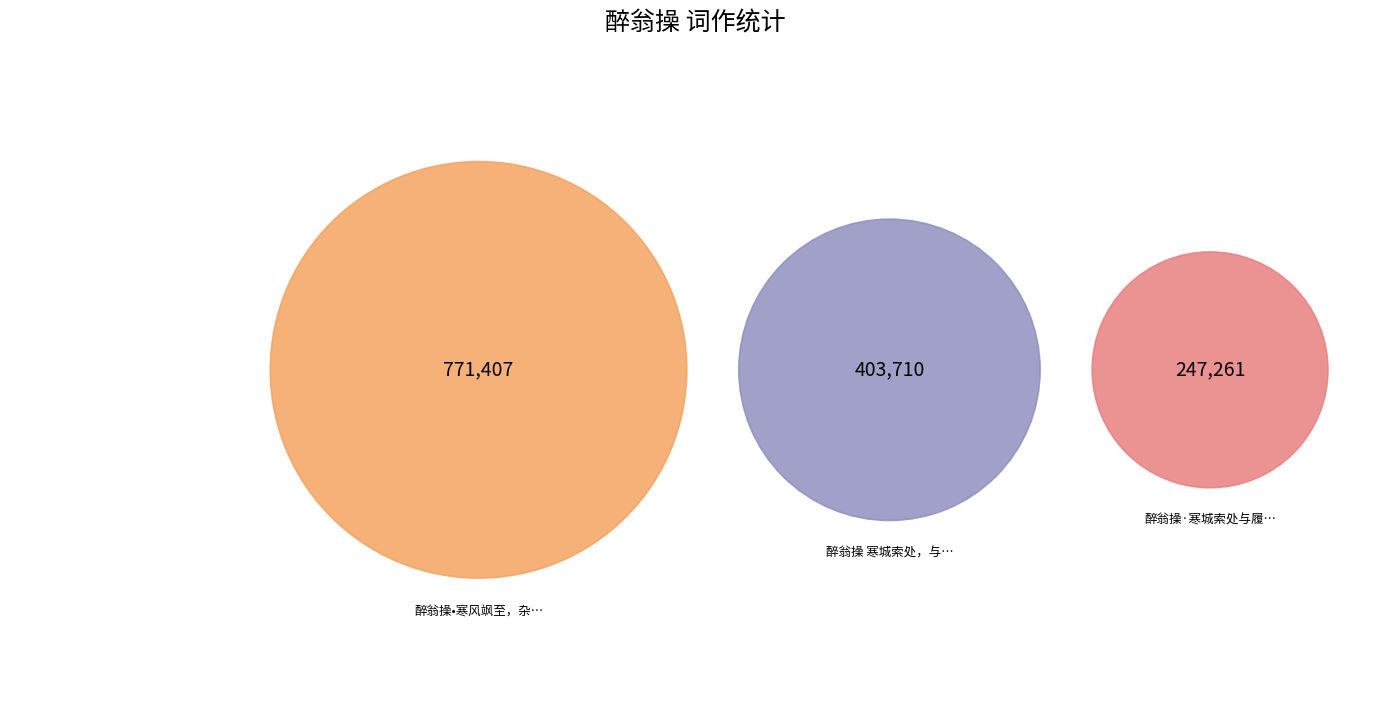

Between 醉翁操•寒风飒至，杂以冻雨，瓠盦拈此调督余与柳溪同作 and 醉翁操 寒城索处，与履平数相喁于，意犹未尽，再申以此解, which is larger?

醉翁操•寒风飒至，杂以冻雨，瓠盦拈此调督余与柳溪同作